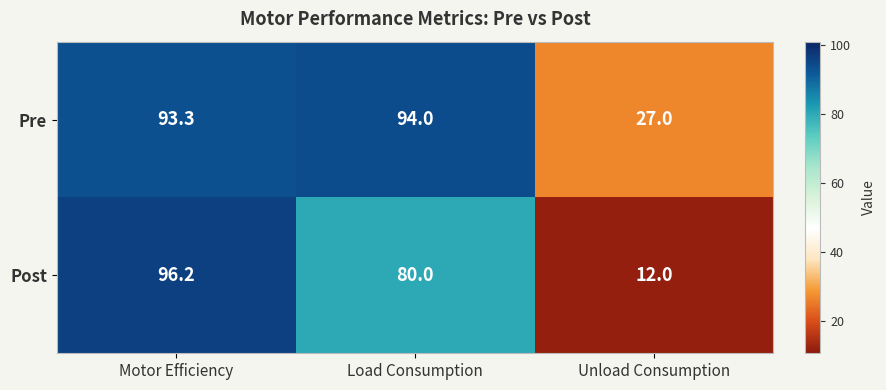

Which series has the largest total across all categories?

Pre